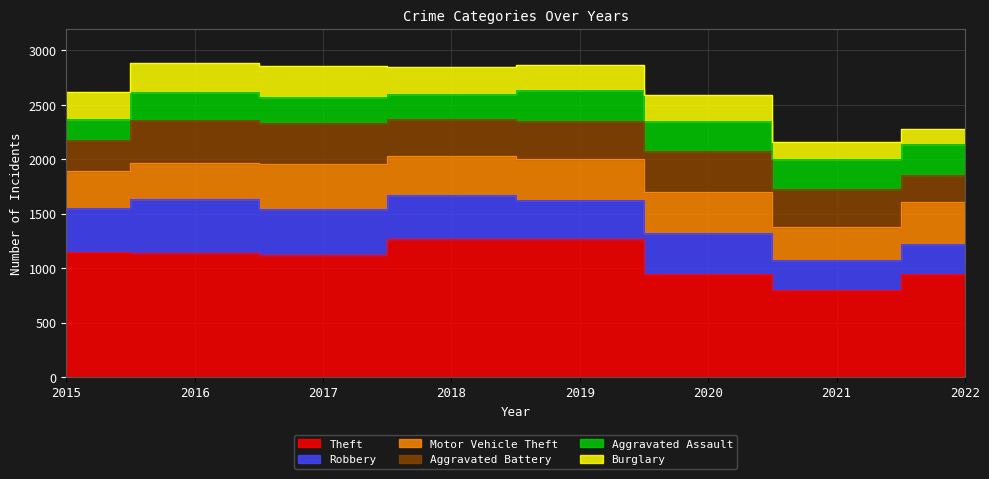

What are all the series names shown in the legend?

Theft, Robbery, Motor Vehicle Theft, Aggravated Battery, Aggravated Assault, Burglary